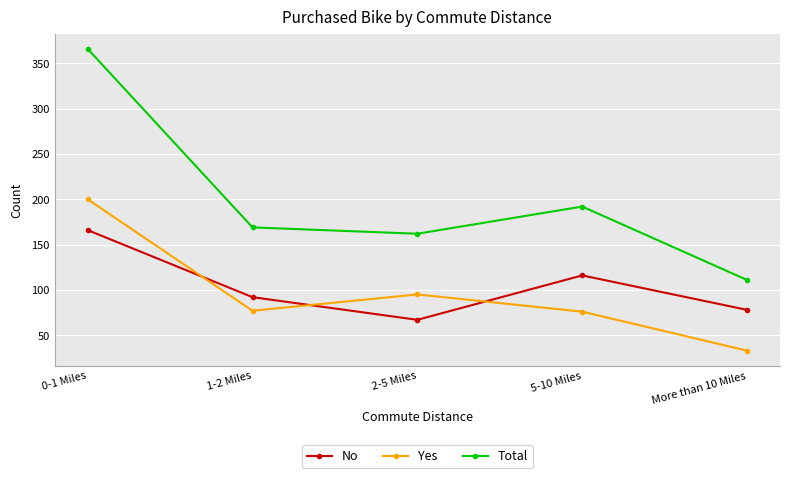

What is the difference between the Yes values at 0-1 Miles and 2-5 Miles?

105